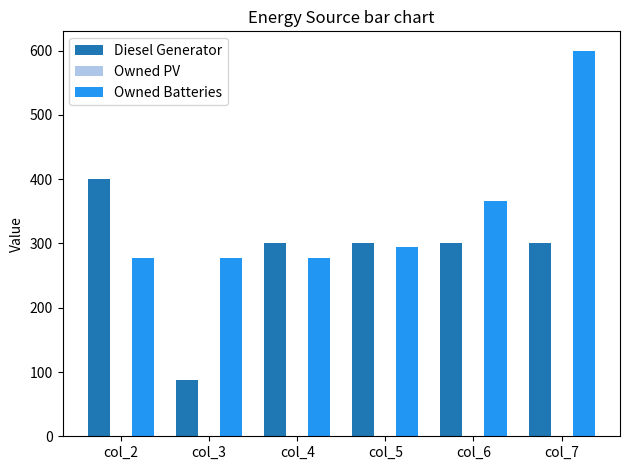

What is the sum of all Owned Batteries values?

2091